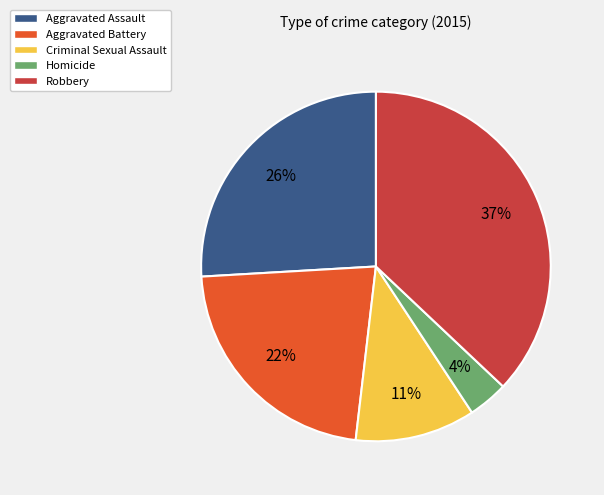

To the nearest percent, what is the difference between the largest and smallest slice percentages?

33%